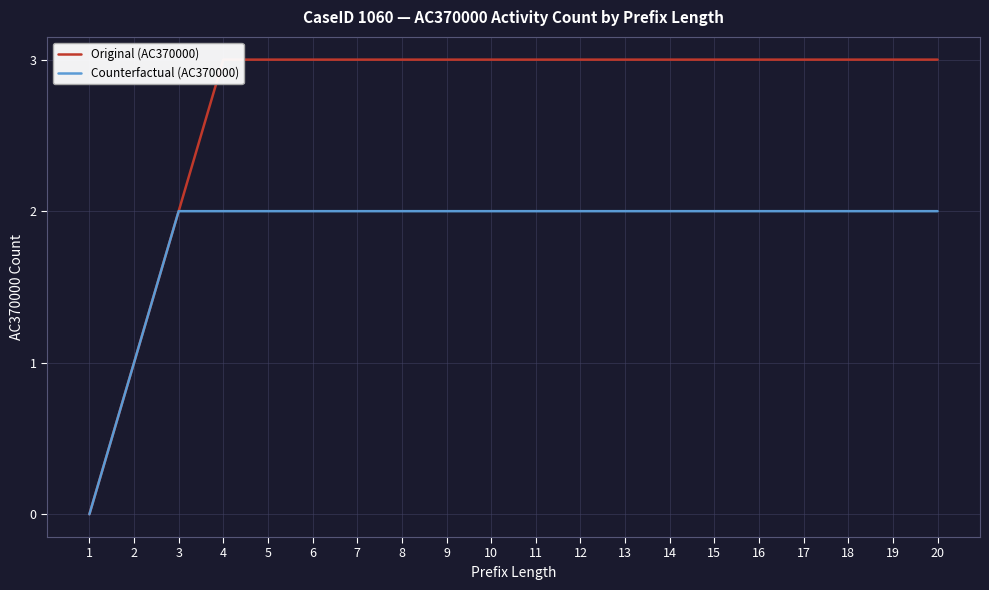

How many categories are shown in the chart?

20